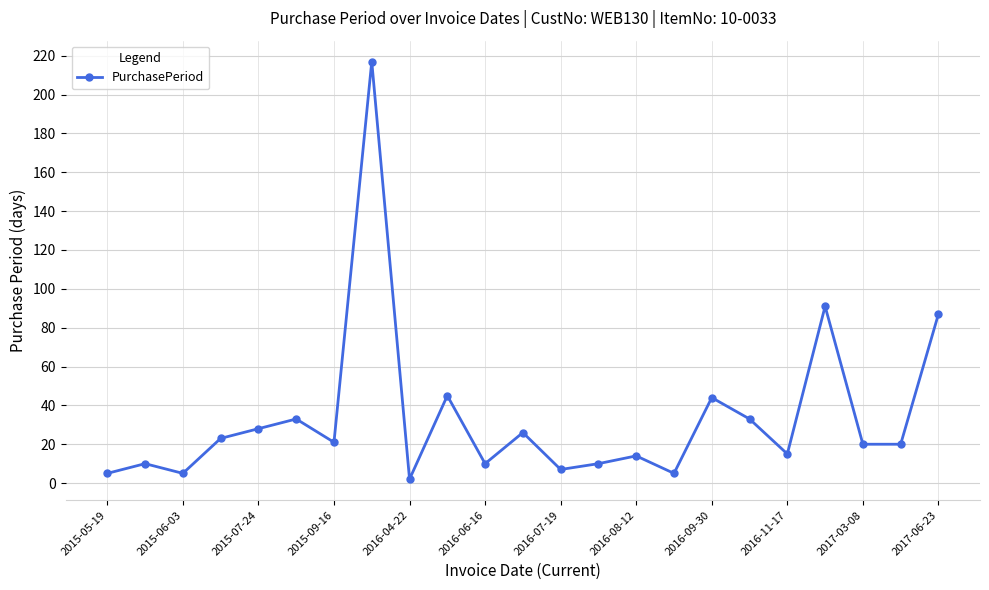

True or false: the data has more than 1 interior local peaks.

True